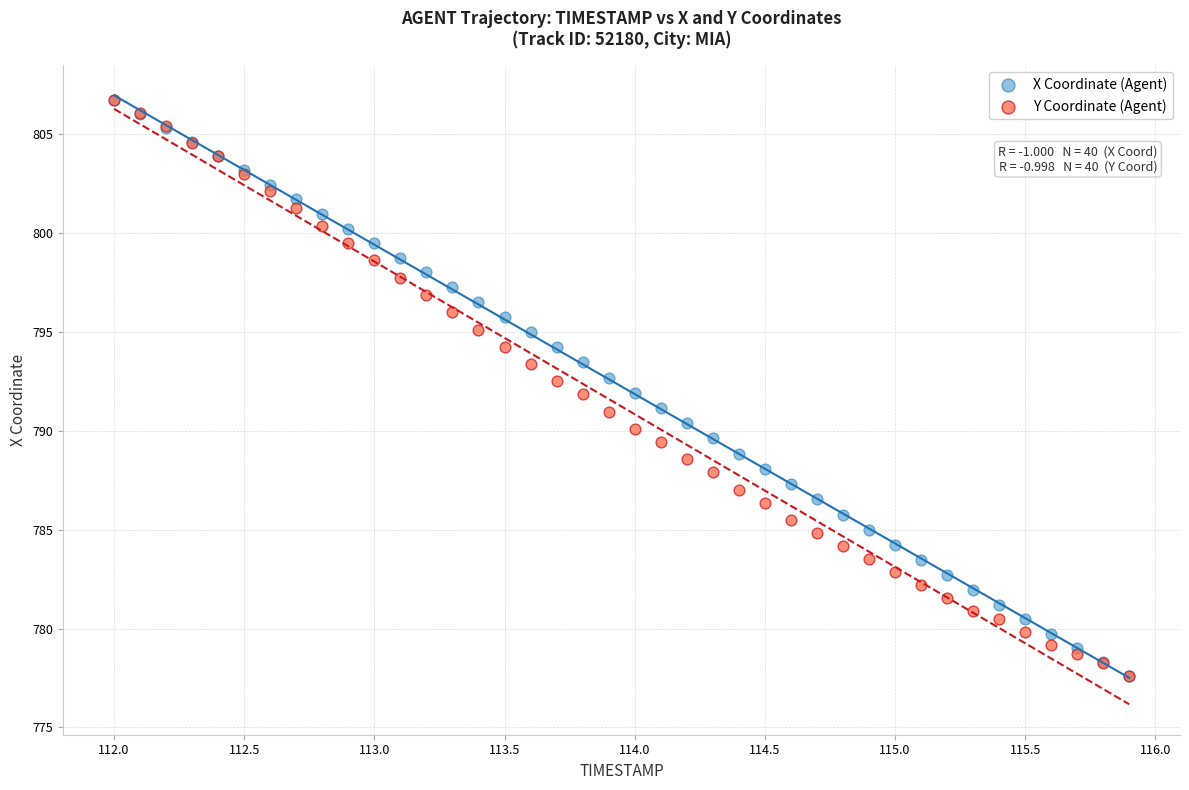

What are all the series names shown in the legend?

X Coordinate (Agent), Y Coordinate (Agent)